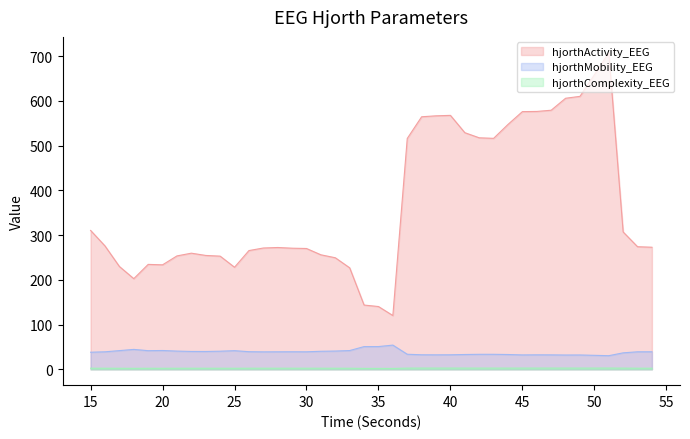

What is the difference between the highest and lowest values at 21?

251.1